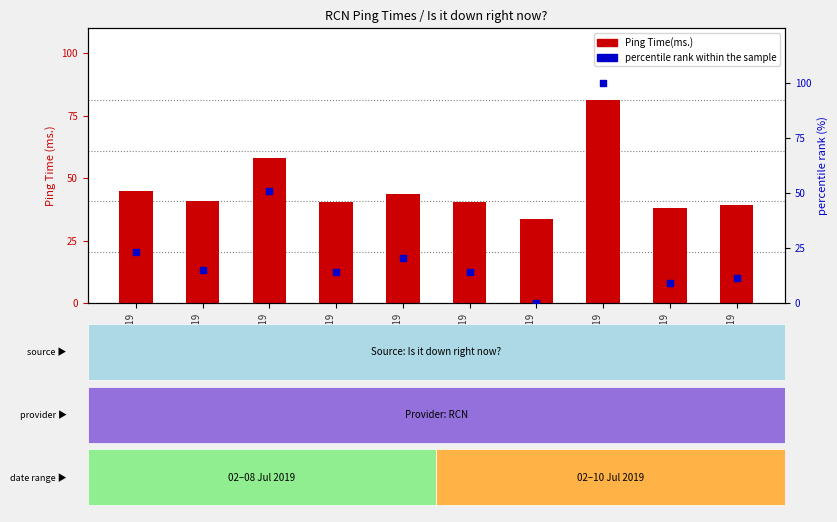

What are all the series names shown in the legend?

Ping Time(ms.), percentile rank within the sample